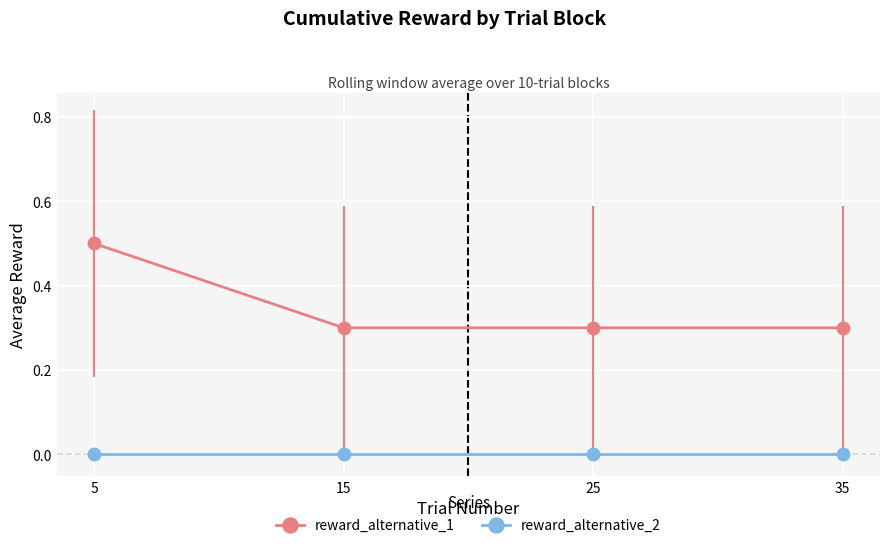

At which category is the sum across all series the highest?

5